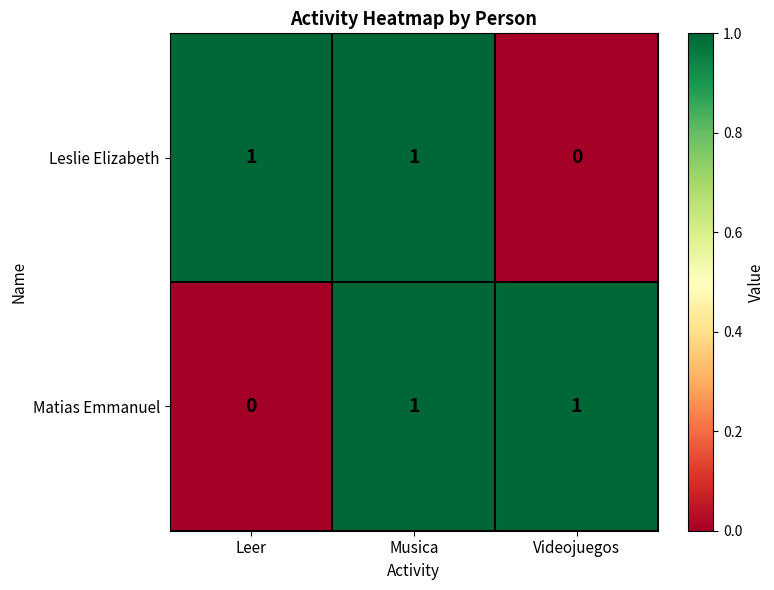

What is the spread (max minus min) of values at Videojuegos?

1